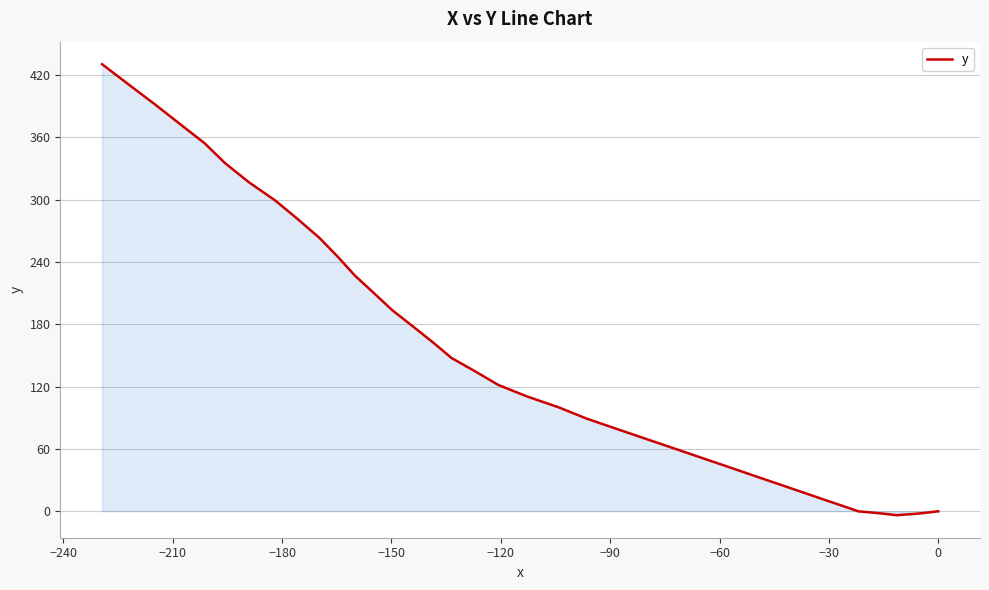

How many positive values are there?

33